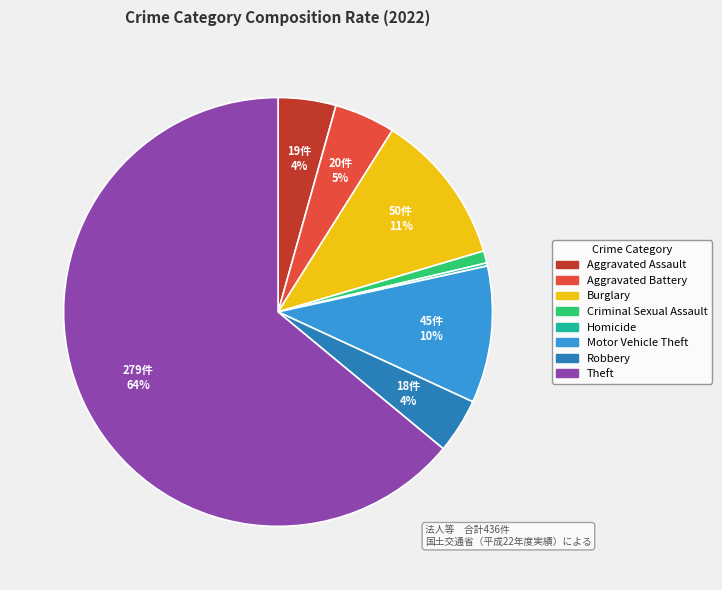

Is it true that Criminal Sexual Assault is 11% of the pie?

False